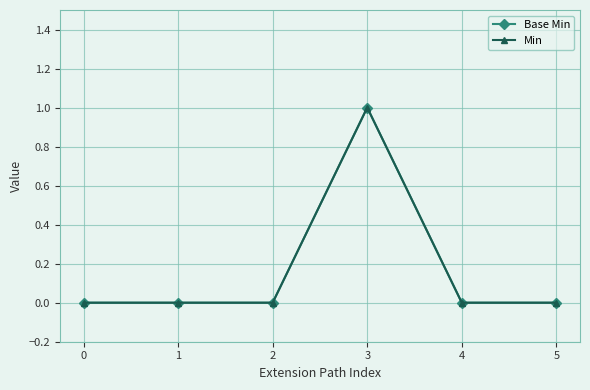

True or false: Base Min has more than 2 points higher than both neighbors.

False